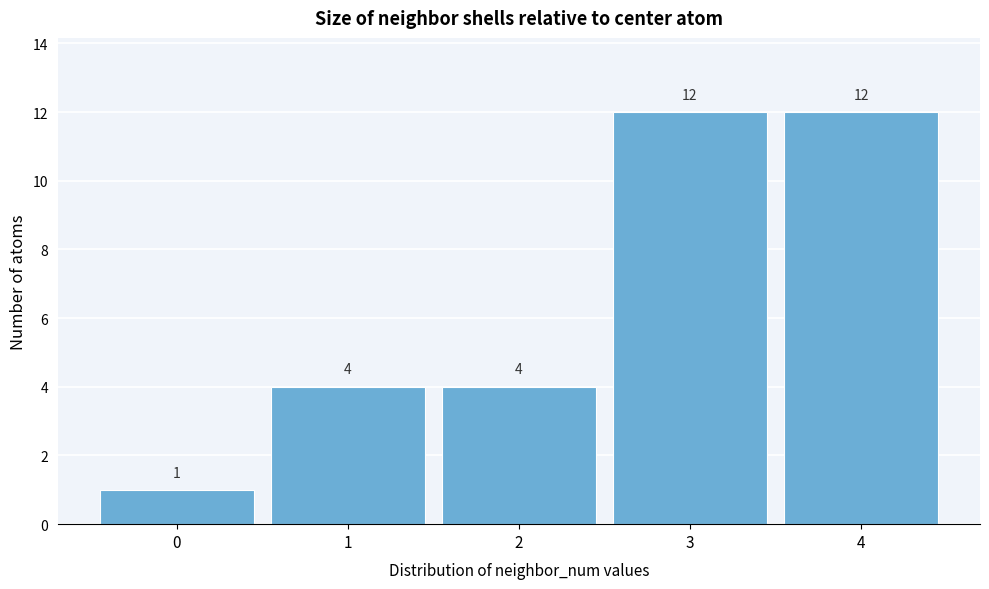

What is the height of the bar covering 3.5 to 4.5 on the x-axis?

12